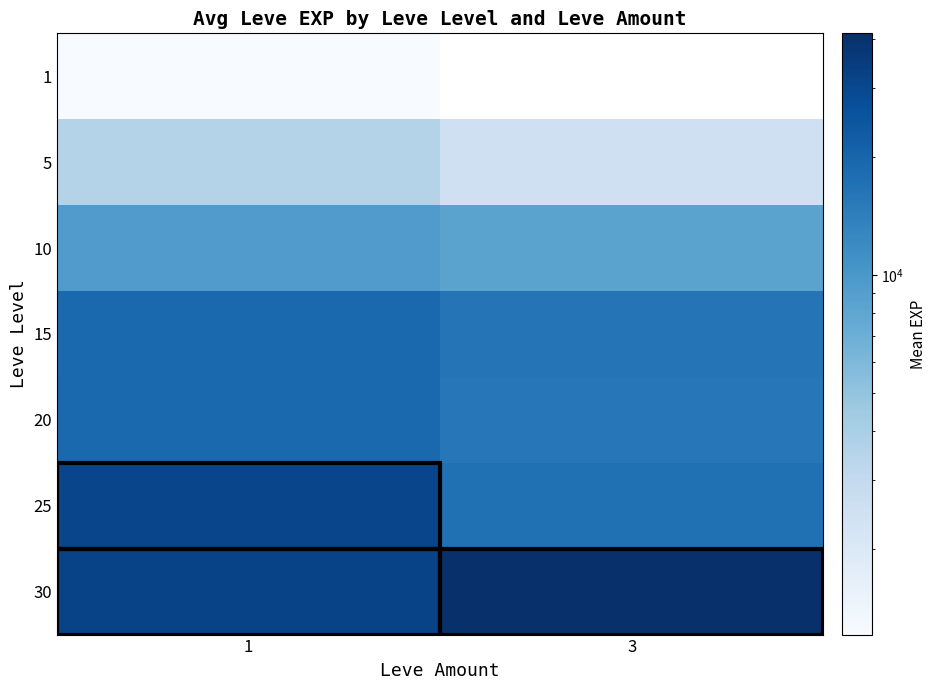

Read the 30 value at 1.

31575.0